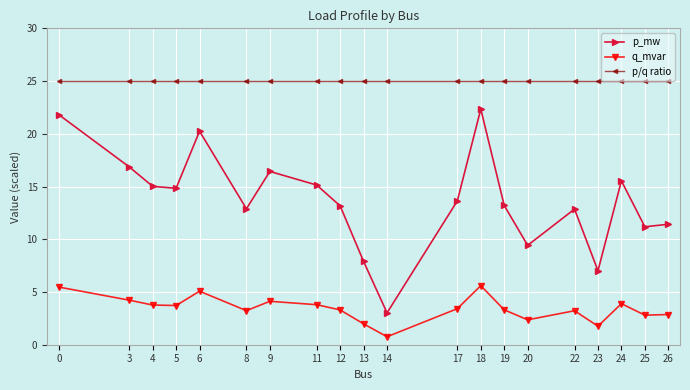

True or false: q_mvar and p/q ratio intersect in this chart.

False